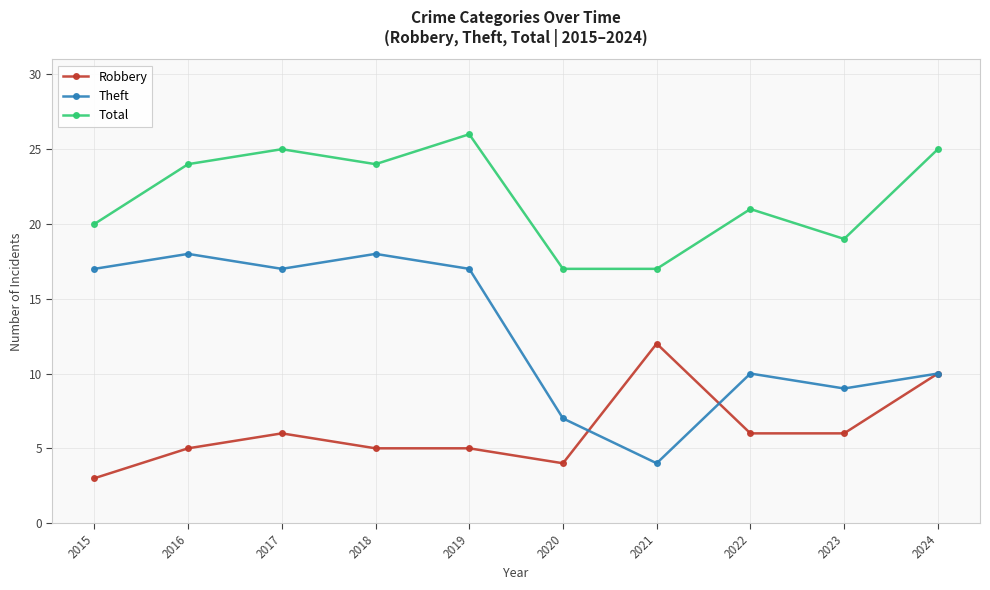

What is the sum of the Robbery values at 2020 and 2019?

9